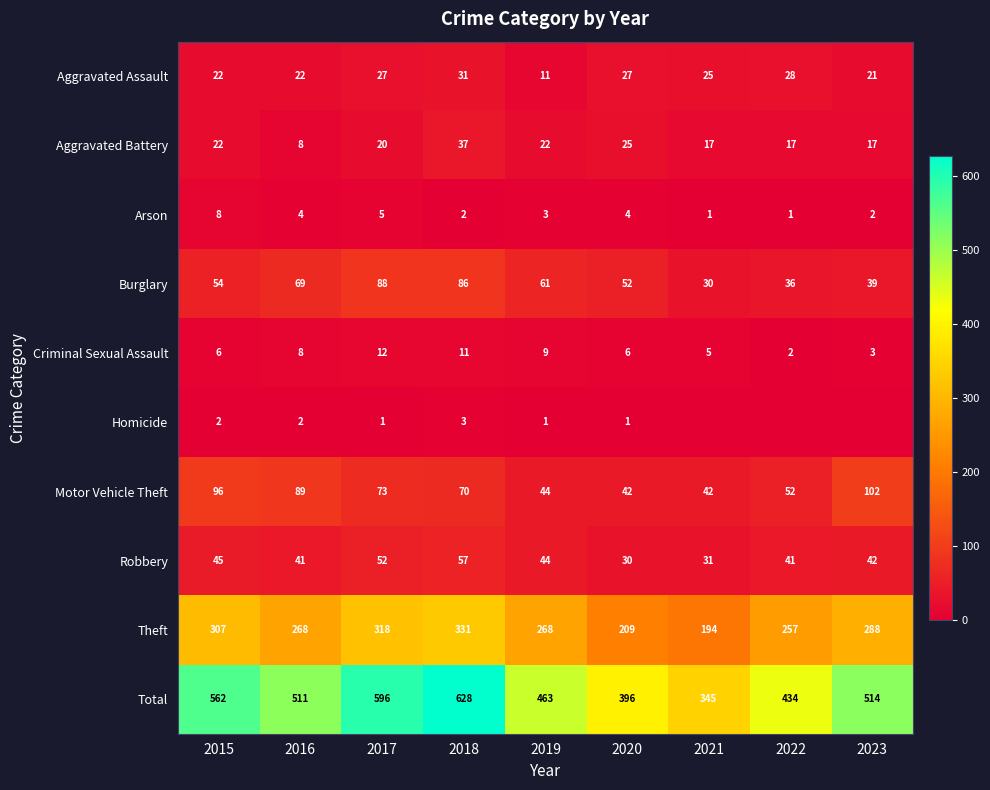

The Theft series shows 288 at 2023. True or false?

True